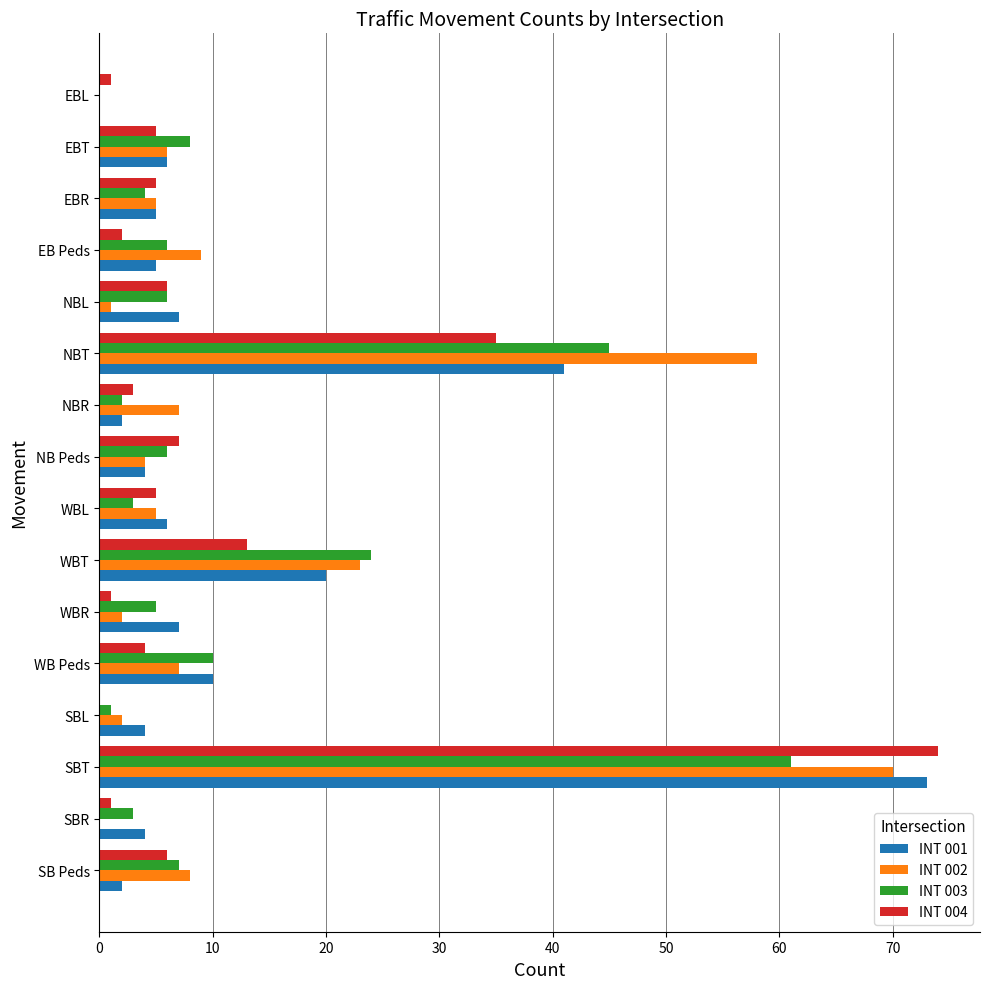

The INT 002 series shows 23 at WBT. True or false?

True